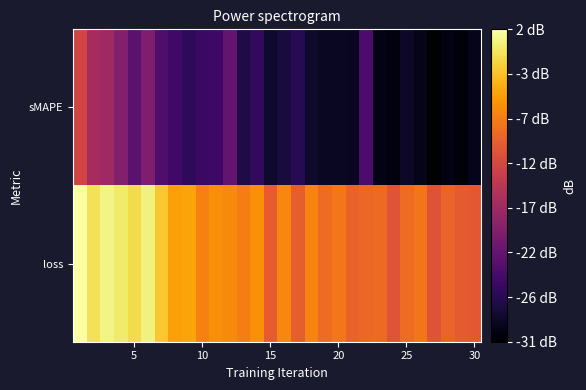

List the series in order of their peak value, highest first.

loss, sMAPE